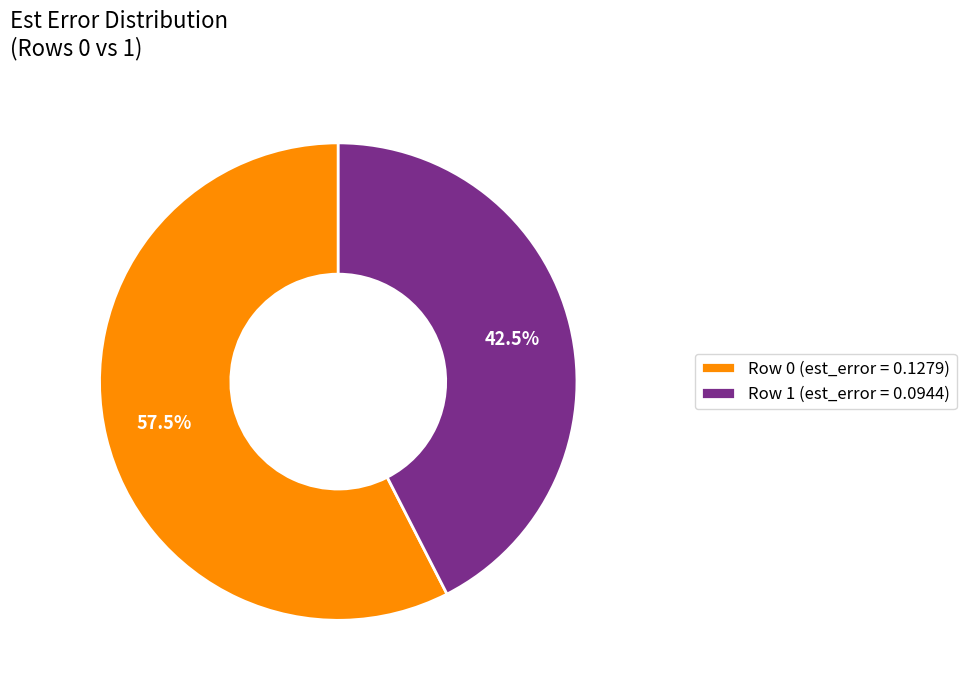

Is there a majority slice in this chart?

Yes